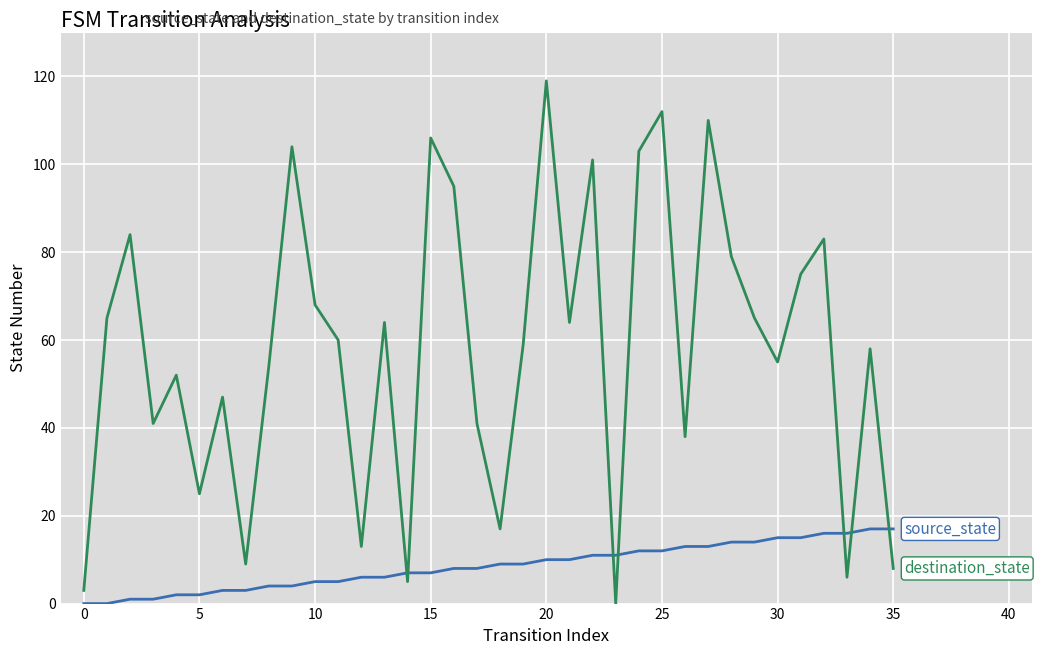

How many lines are shown in the chart?

2